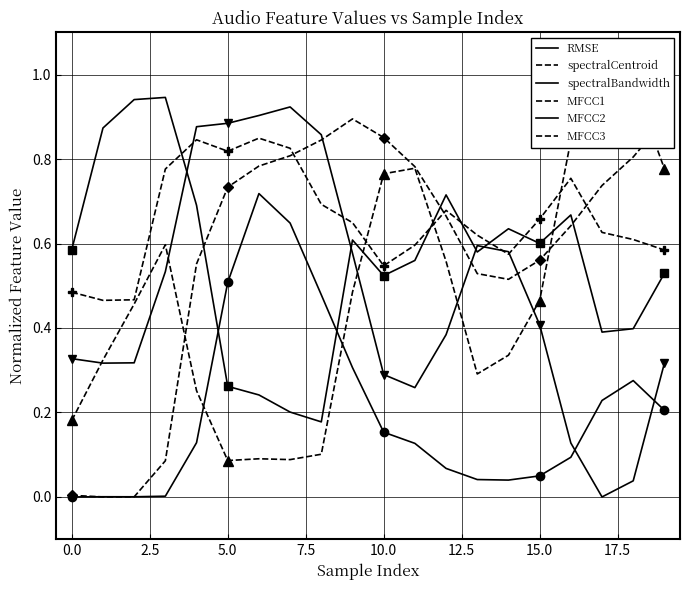

Read the spectralCentroid value at 19.

0.8